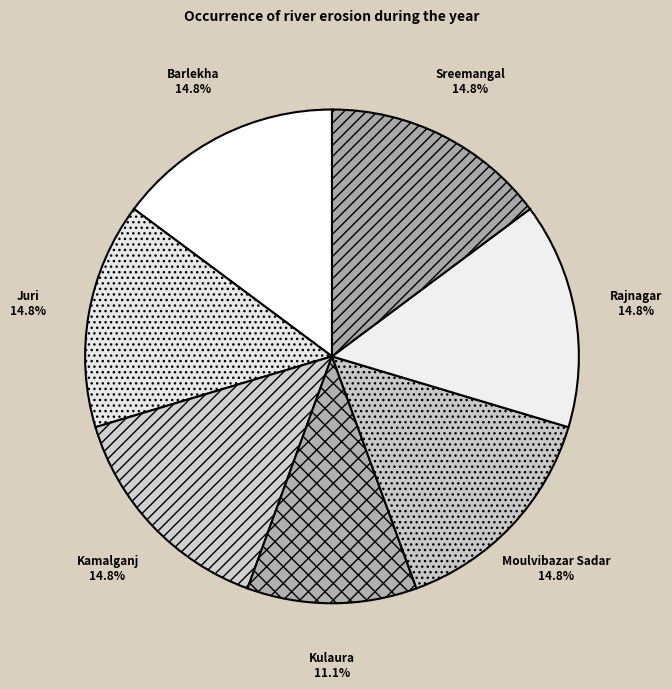

To the nearest percent, what portion does Kamalganj represent?

15%